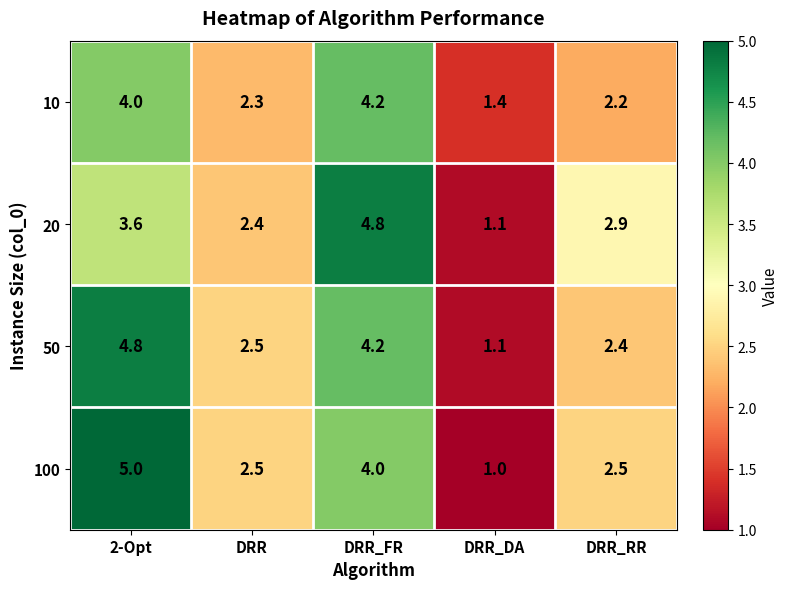

What is the difference between the highest and lowest values at DRR_RR?

0.7